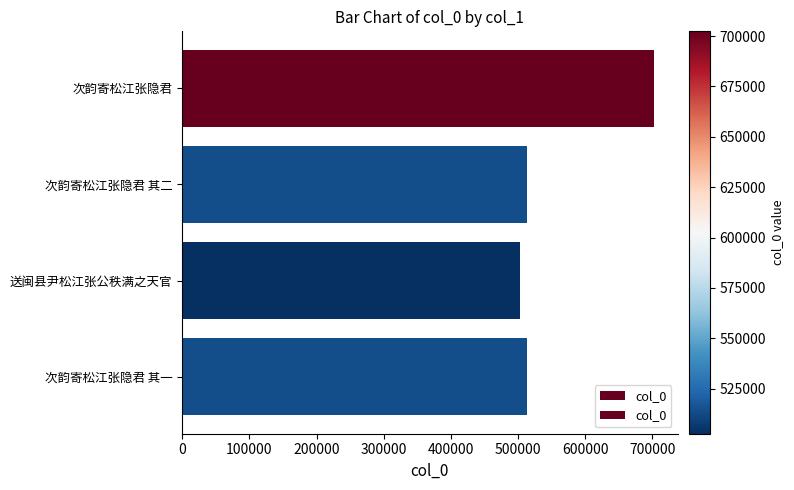

Read the value at 送闽县尹松江张公秩满之天官, to the nearest 100.

502600